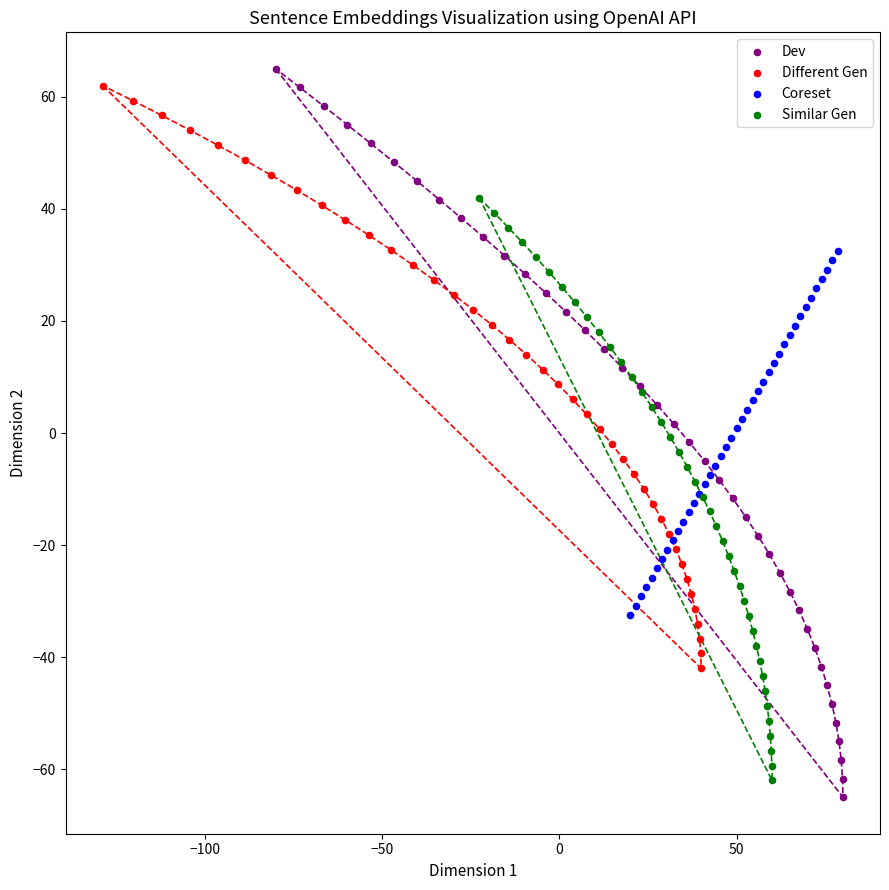

What are all the series names shown in the legend?

Dev, Different Gen, Coreset, Similar Gen